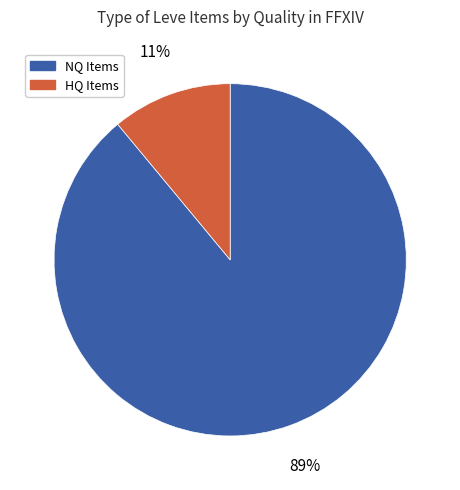

How many slices are in this pie chart?

2